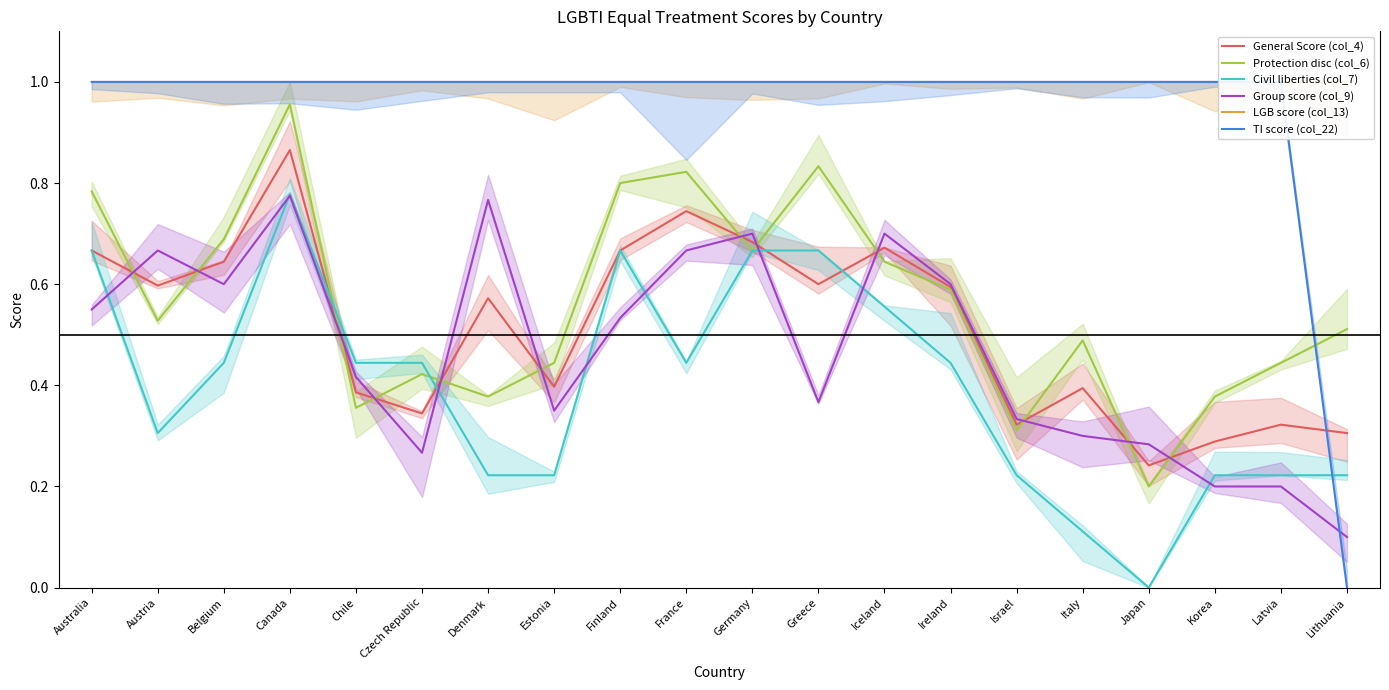

Rank the categories by Group score (col_9) value from highest to lowest.

Canada, Denmark, Germany, Iceland, Austria, France, Belgium, Ireland, Australia, Finland, Chile, Greece, Estonia, Israel, Italy, Japan, Czech Republic, Korea, Latvia, Lithuania